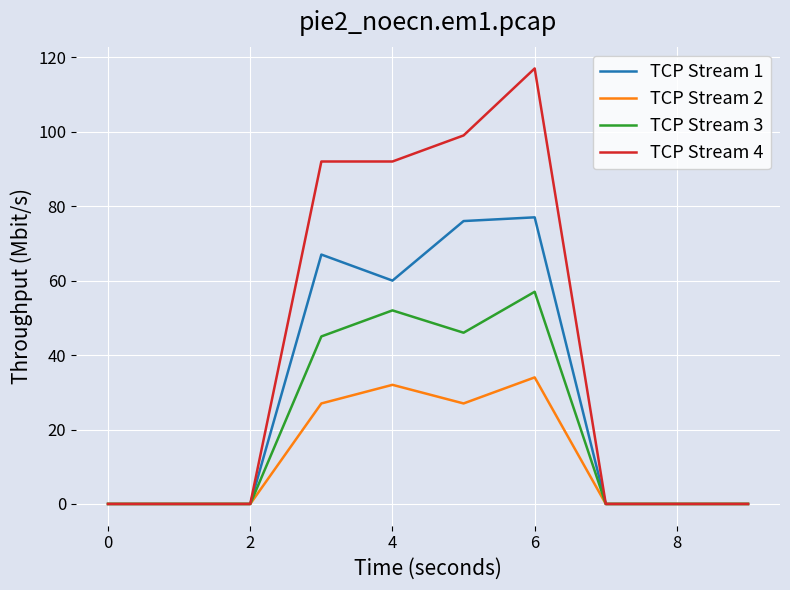

What is the maximum value shown in the chart?

117